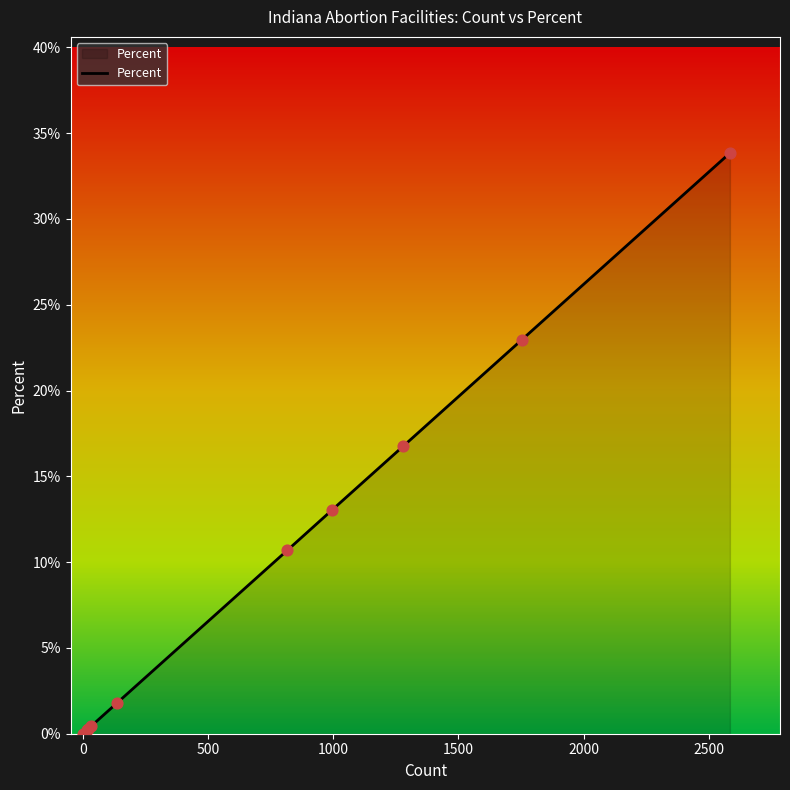

What is the maximum value shown in the chart?

33.8